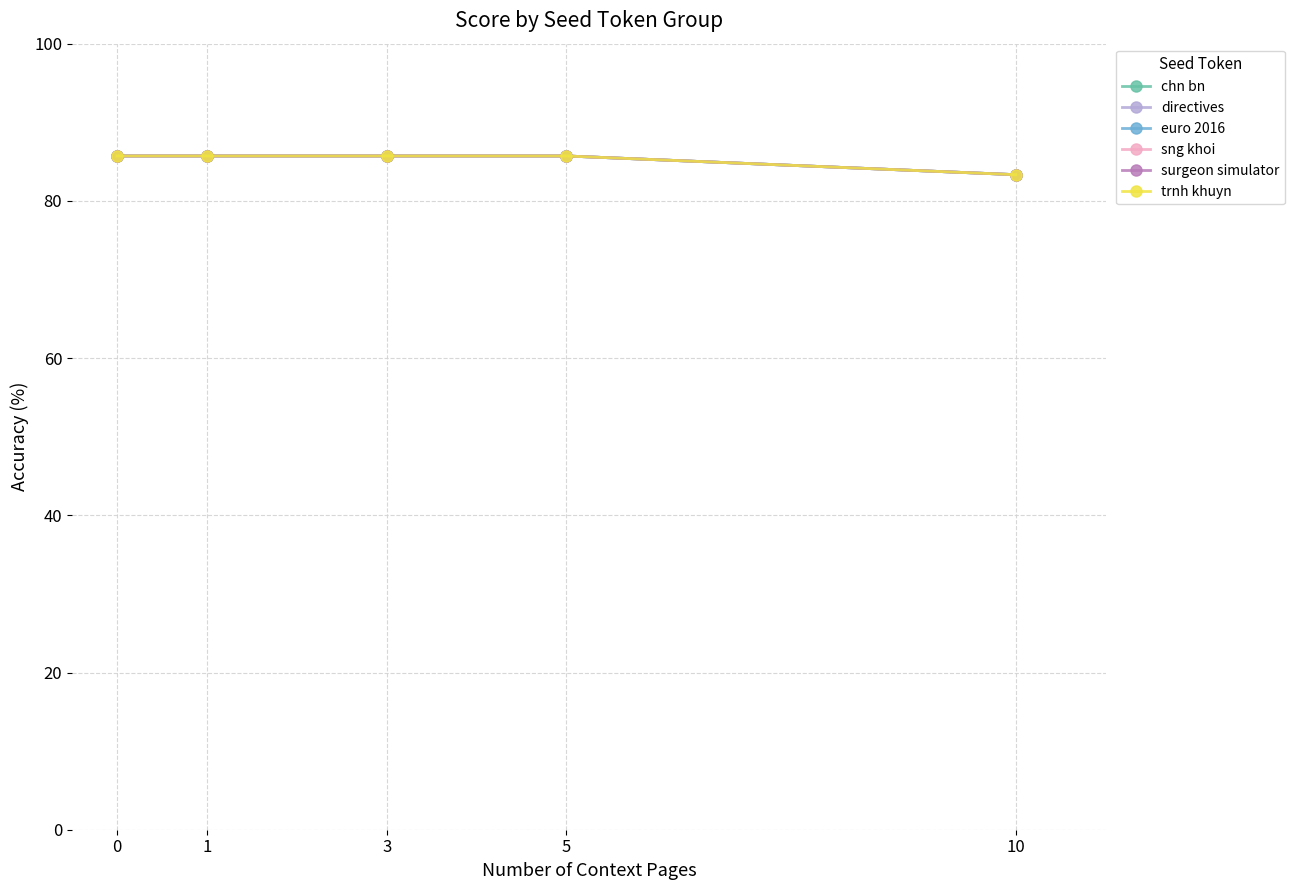

What is the maximum value shown in the chart?

85.7